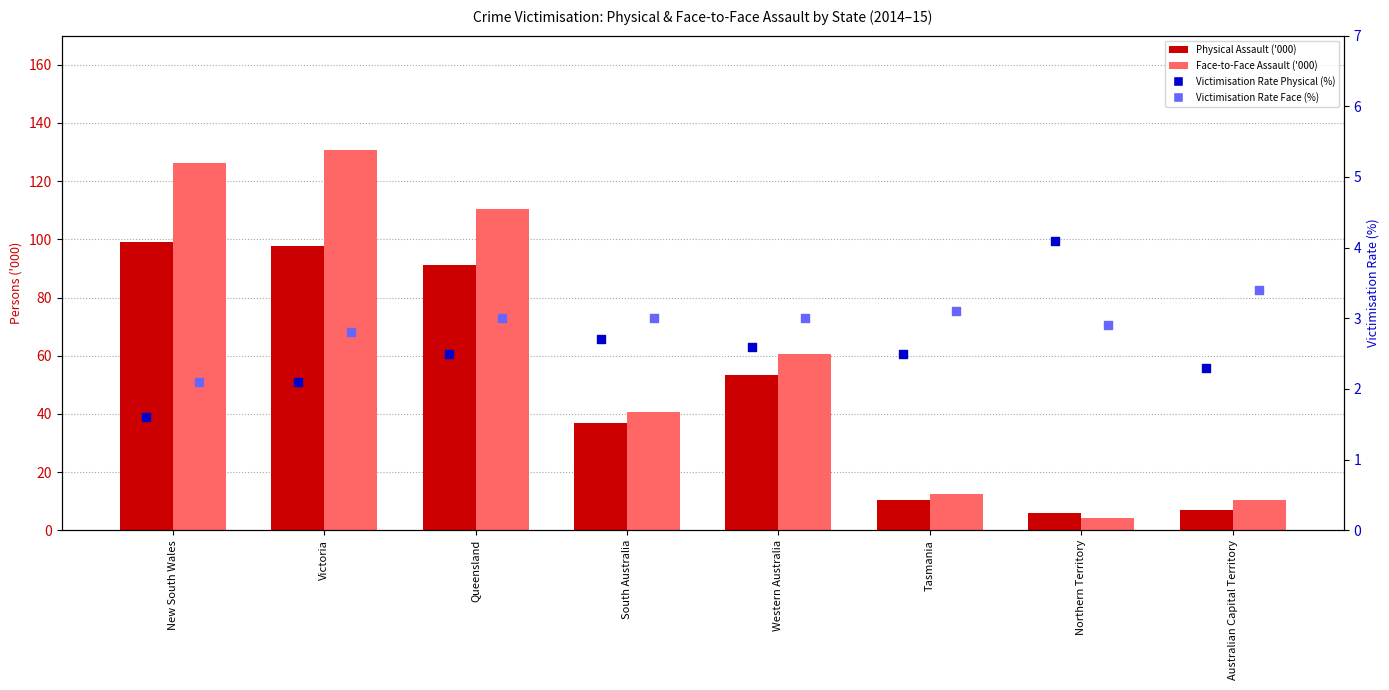

Which series has the largest Y range (max minus min)?

Face-to-Face Assault ('000)